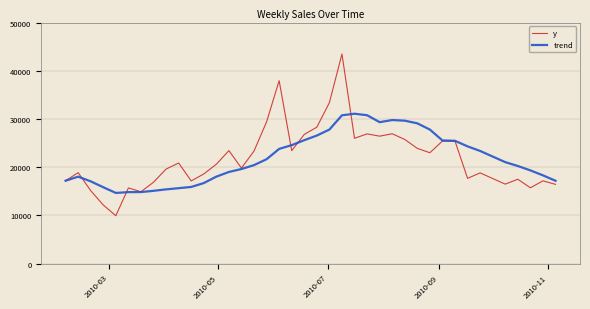

What is the average value of the trend series?

21854.7